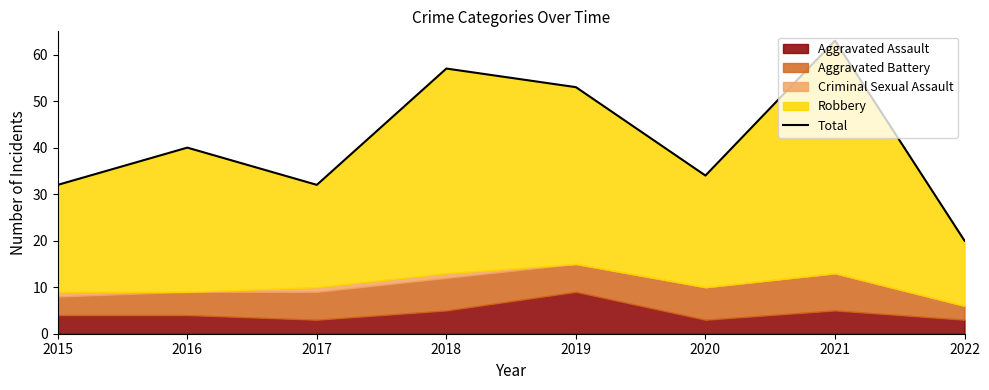

At which category does the chart reach its peak across all series?

2021